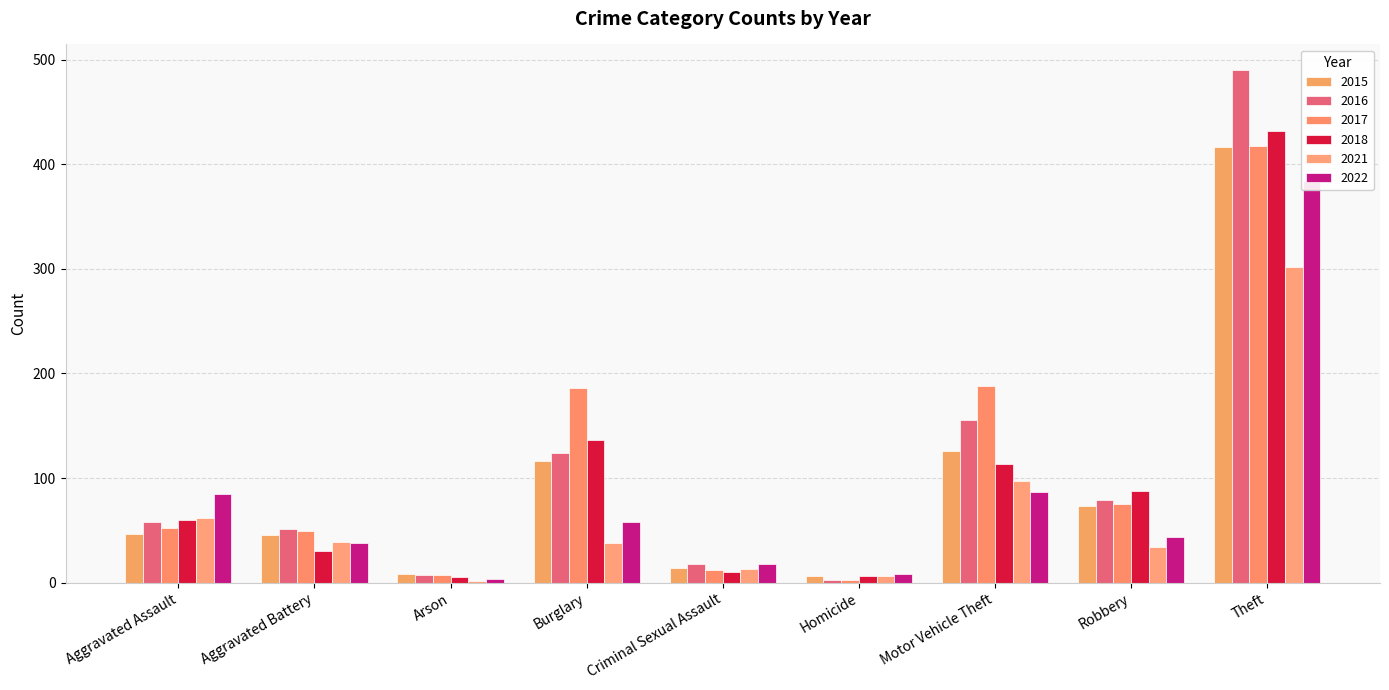

Which label corresponds to the smallest value in the chart?

Arson